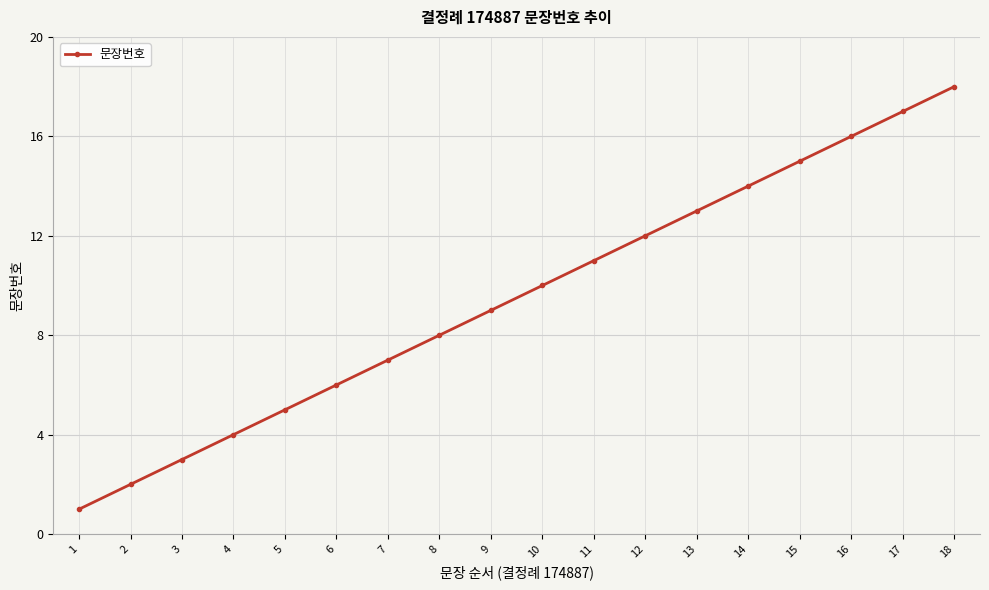

Rank the categories by value from lowest to highest.

1, 2, 3, 4, 5, 6, 7, 8, 9, 10, 11, 12, 13, 14, 15, 16, 17, 18